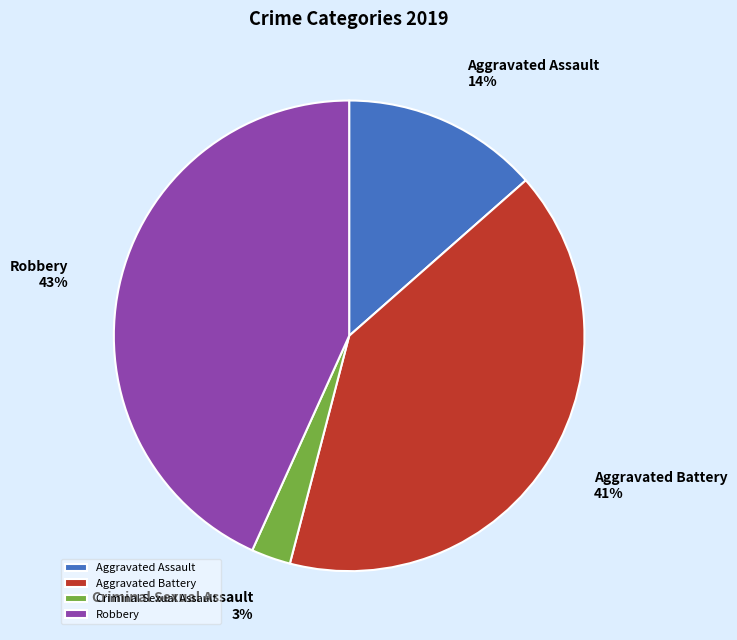

Which has a higher value, Criminal Sexual Assault or Aggravated Assault?

Aggravated Assault